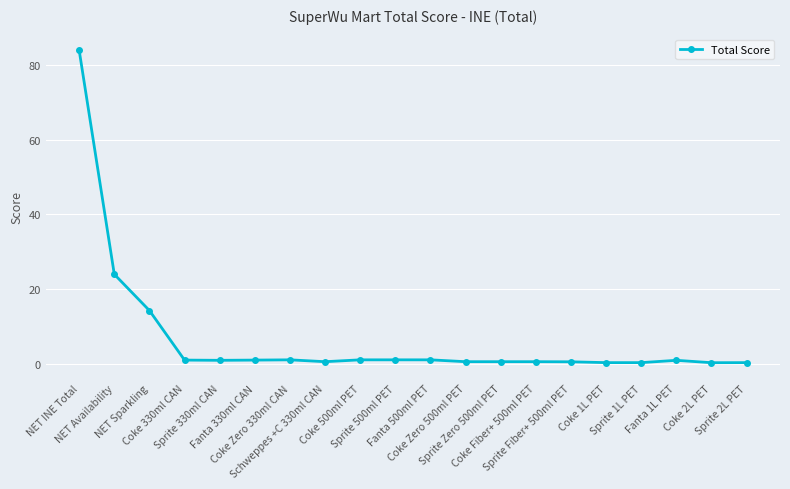

Is it true that the value at Coke Zero 330ml CAN is 1.0?

True